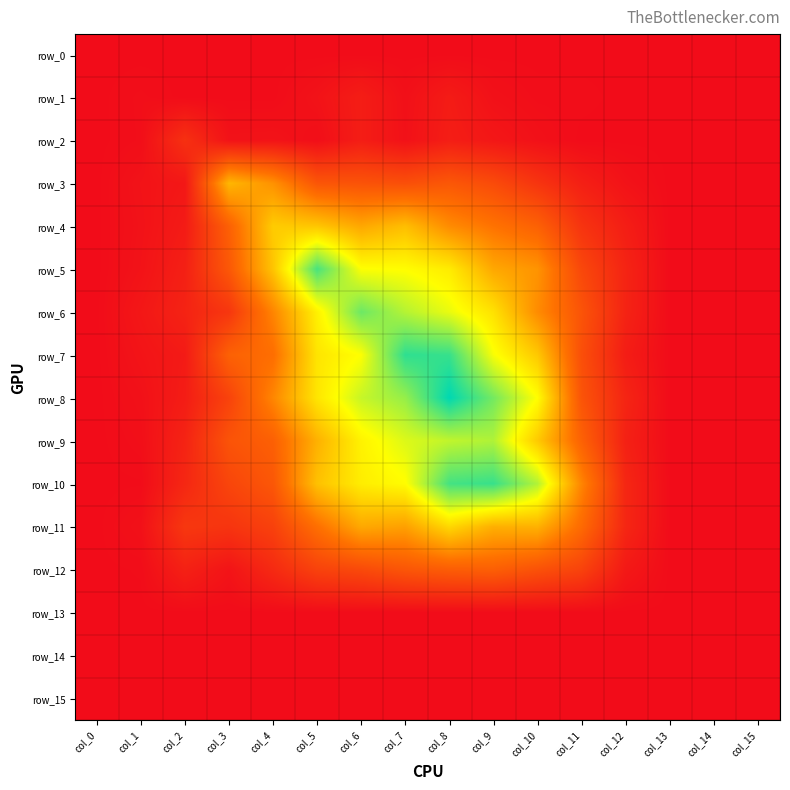

What is the maximum value shown in the chart?

0.7